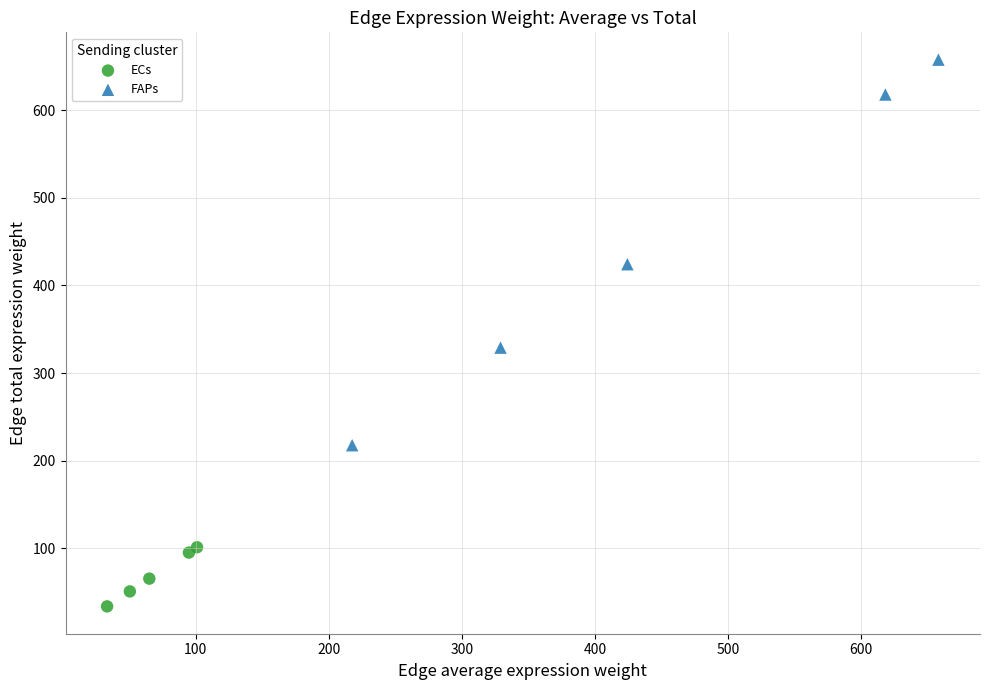

Which series reaches the maximum Y coordinate?

FAPs